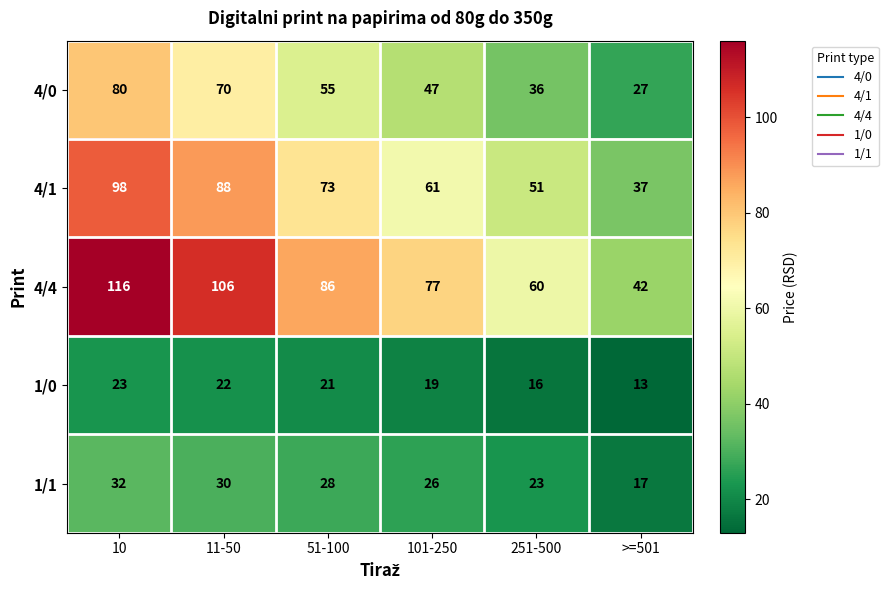

Reading right to left, list all the values displayed in this chart.

4/0: >=501=27	251-500=36	101-250=47	51-100=55	11-50=70	10=80
4/1: >=501=37	251-500=51	101-250=61	51-100=73	11-50=88	10=98
4/4: >=501=42	251-500=60	101-250=77	51-100=86	11-50=106	10=116
1/0: >=501=13	251-500=16	101-250=19	51-100=21	11-50=22	10=23
1/1: >=501=17	251-500=23	101-250=26	51-100=28	11-50=30	10=32